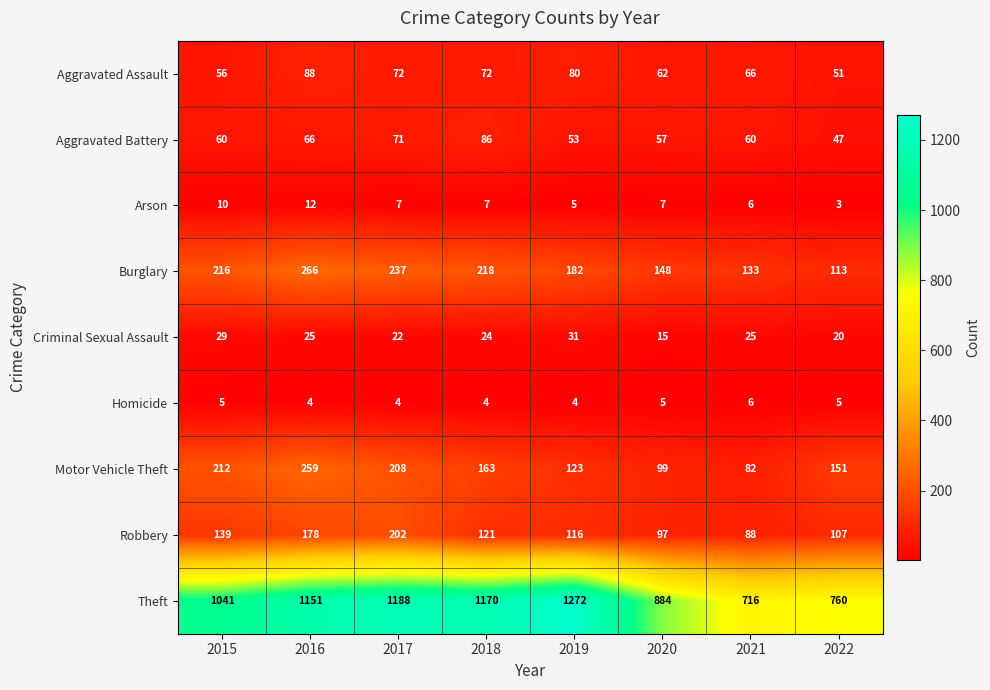

Rank the series by their maximum value, from highest to lowest.

Theft, Burglary, Motor Vehicle Theft, Robbery, Aggravated Assault, Aggravated Battery, Criminal Sexual Assault, Arson, Homicide